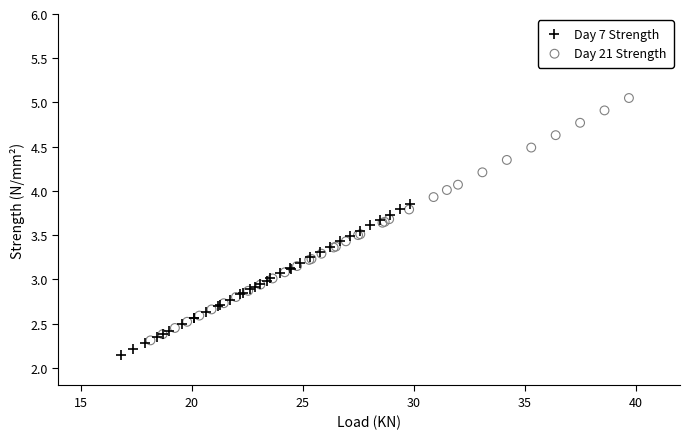

Which series contains the highest Y value?

Day 21 Strength